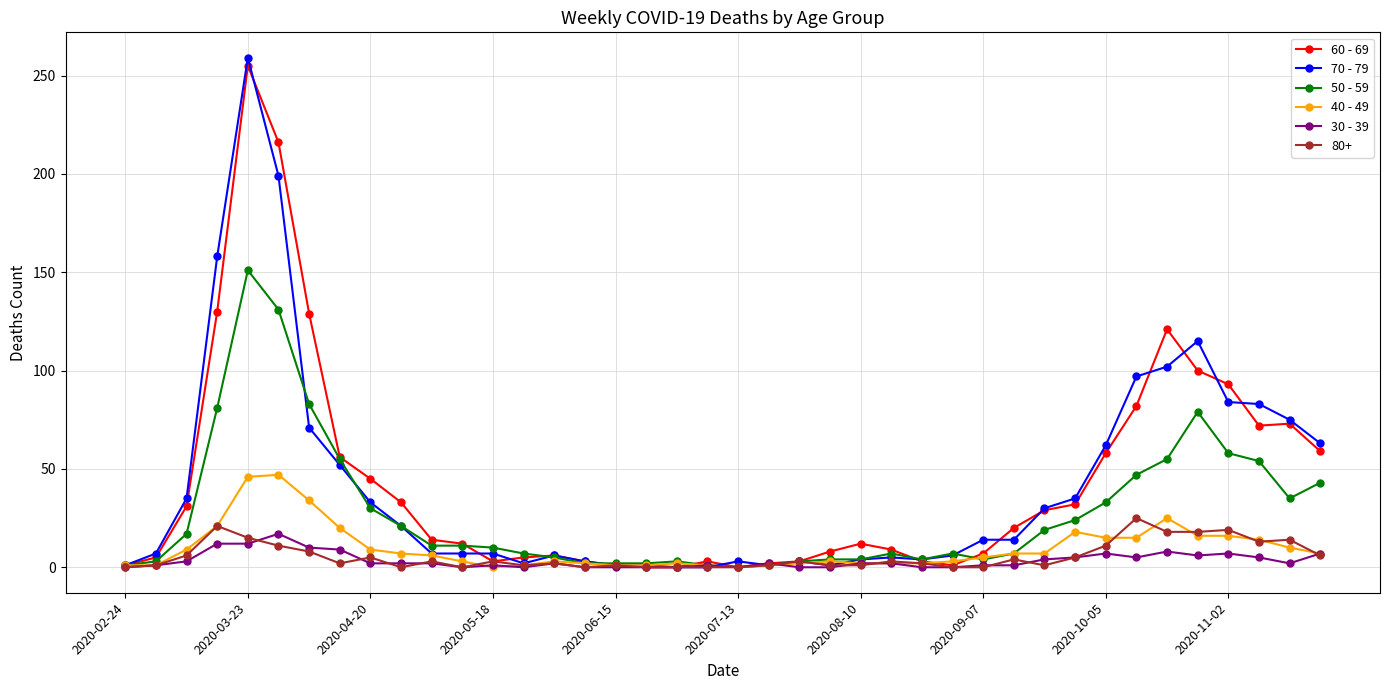

Which series has the largest range (max minus min)?

70 - 79